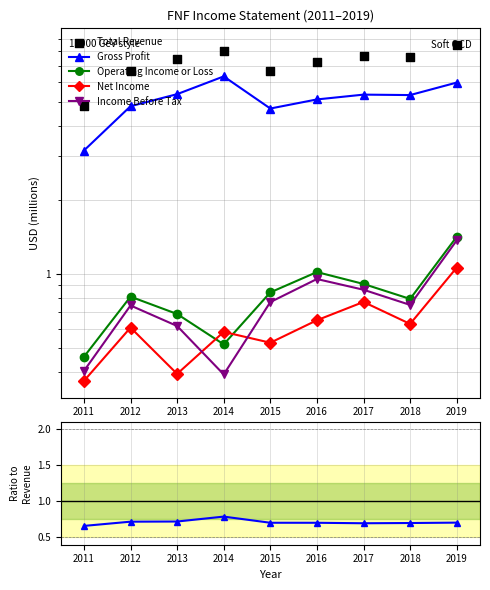

At how many categories does at least one series exceed 5?

8